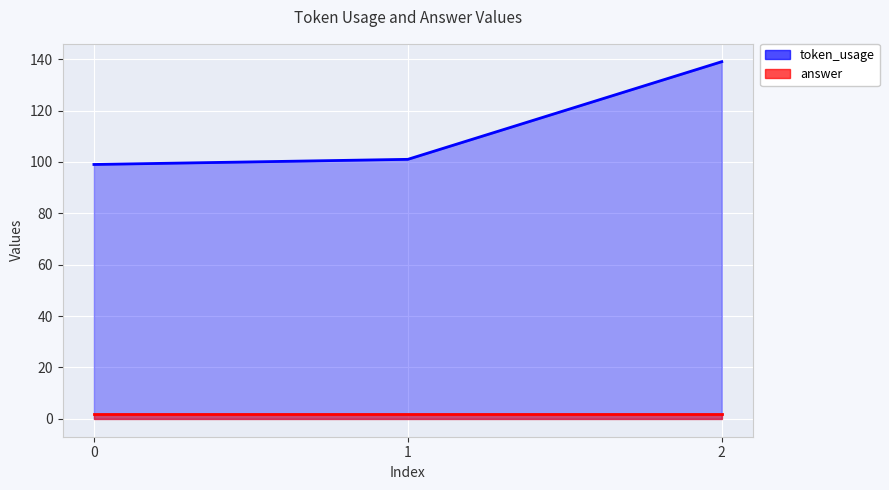

Which category has the highest value across all series?

2